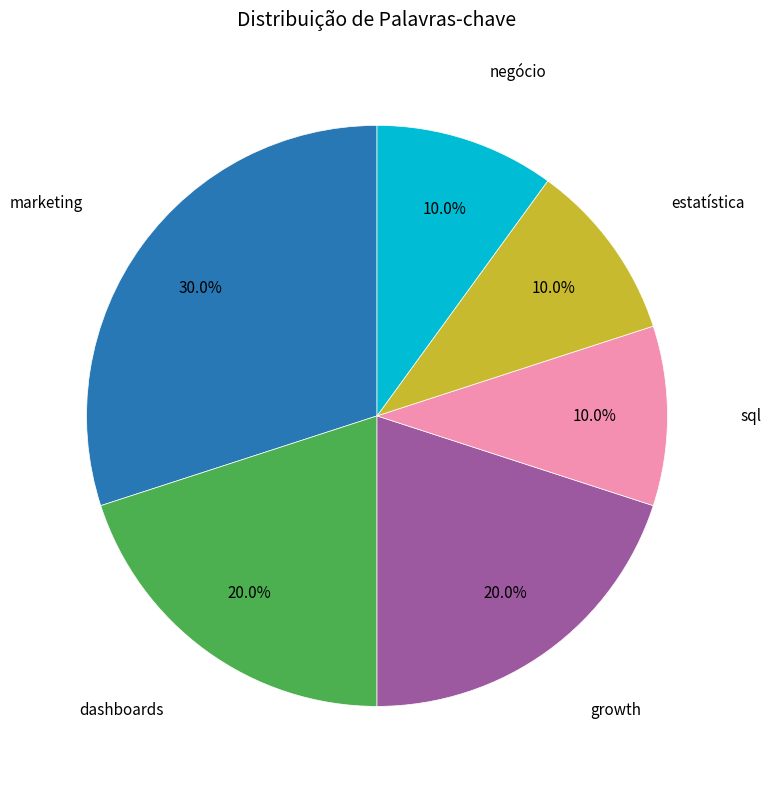

Does any single category account for the majority?

No